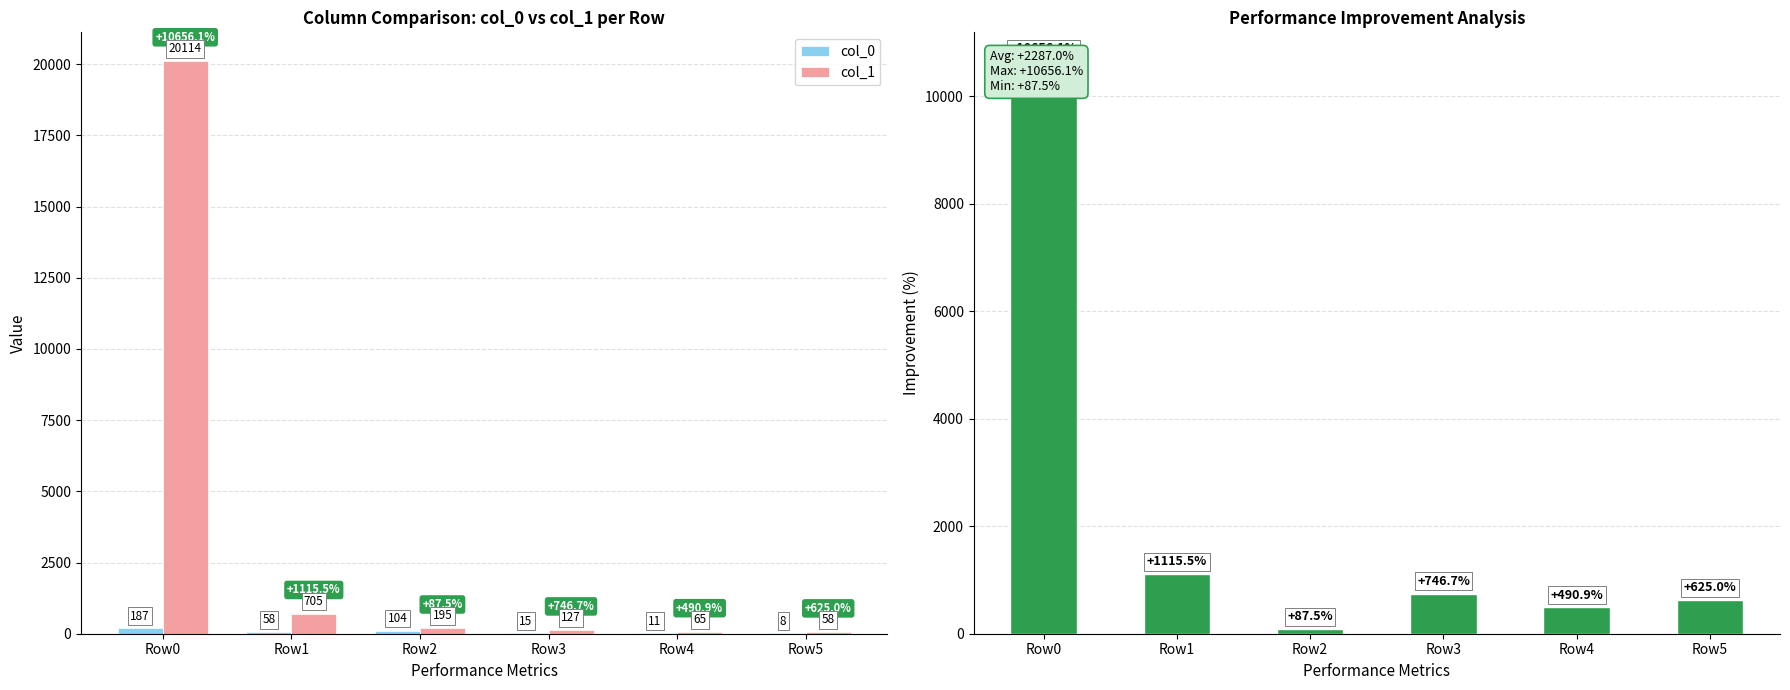

Is the value of col_1 at Row1 greater than the value of col_0 at Row3?

Yes